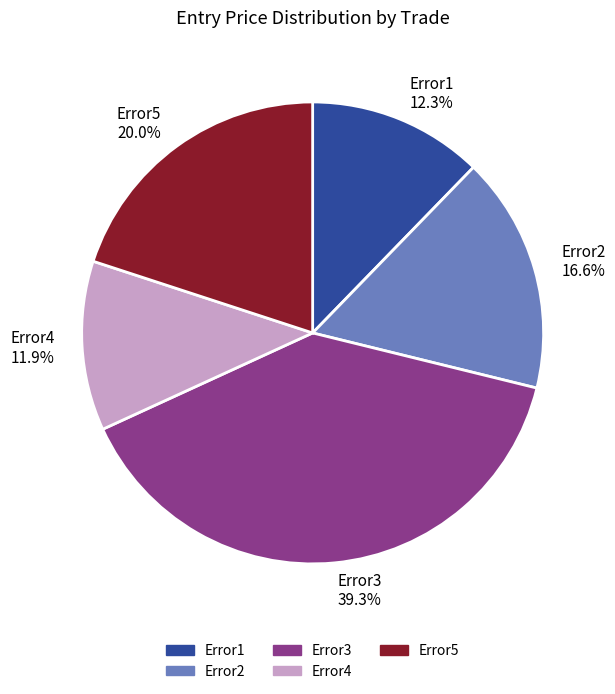

How many slices are in this pie chart?

5